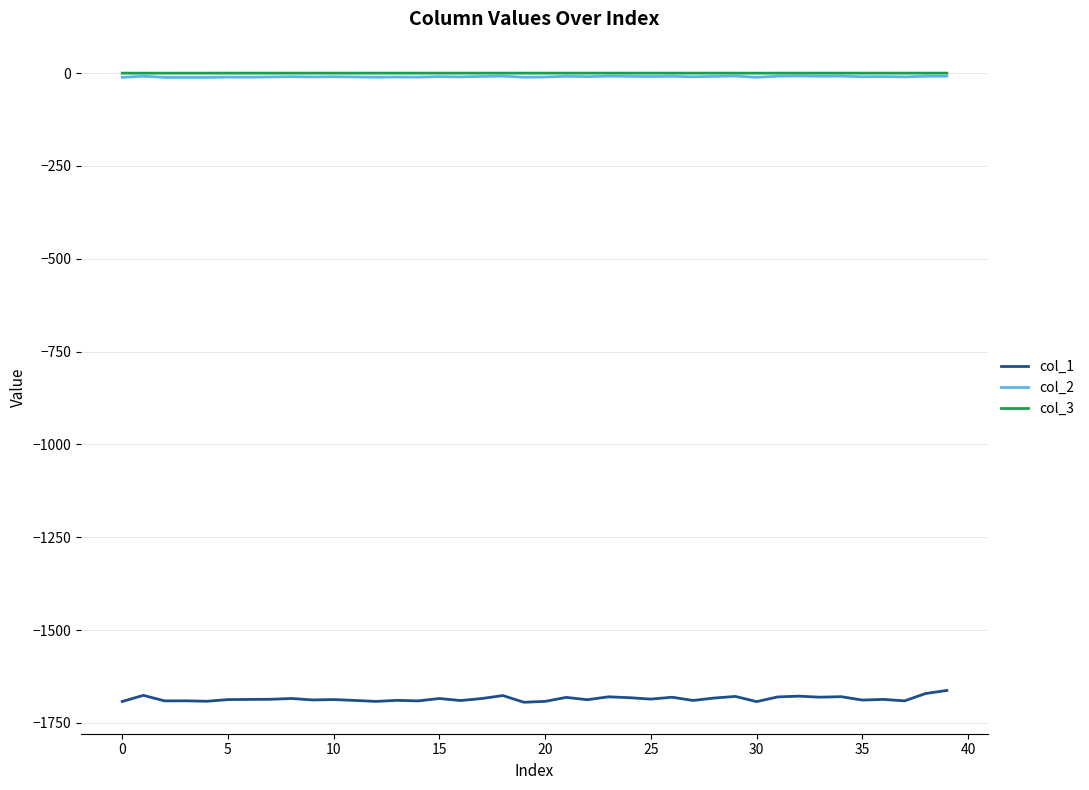

Which series has the largest range (max minus min)?

col_1